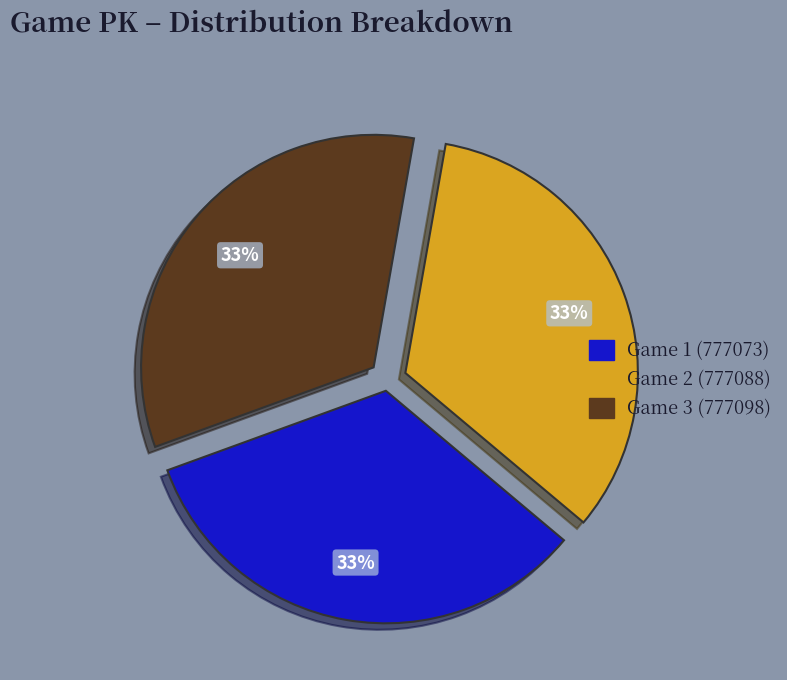

The Game 1 (777073) slice represents 33% of the pie. True or false?

True